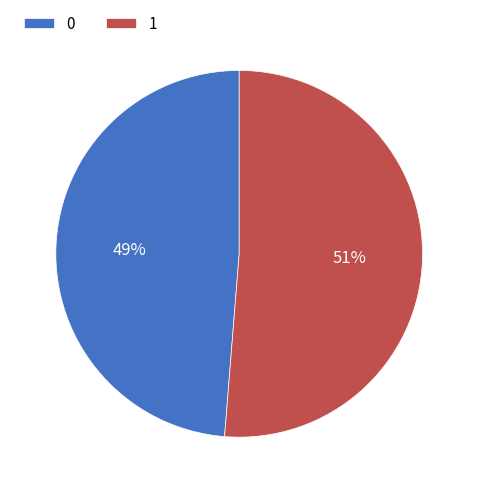

Rank the categories by value from highest to lowest.

1, 0